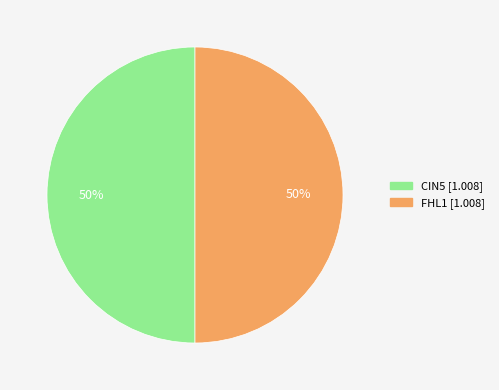

To the nearest percent, what is the average slice percentage?

50%